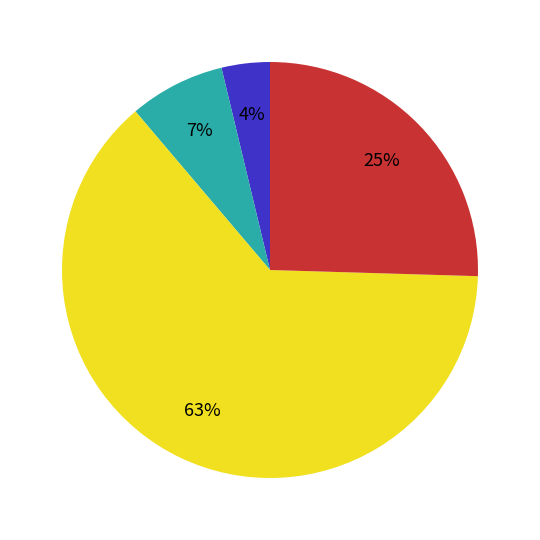

Does any single category account for the majority?

Yes